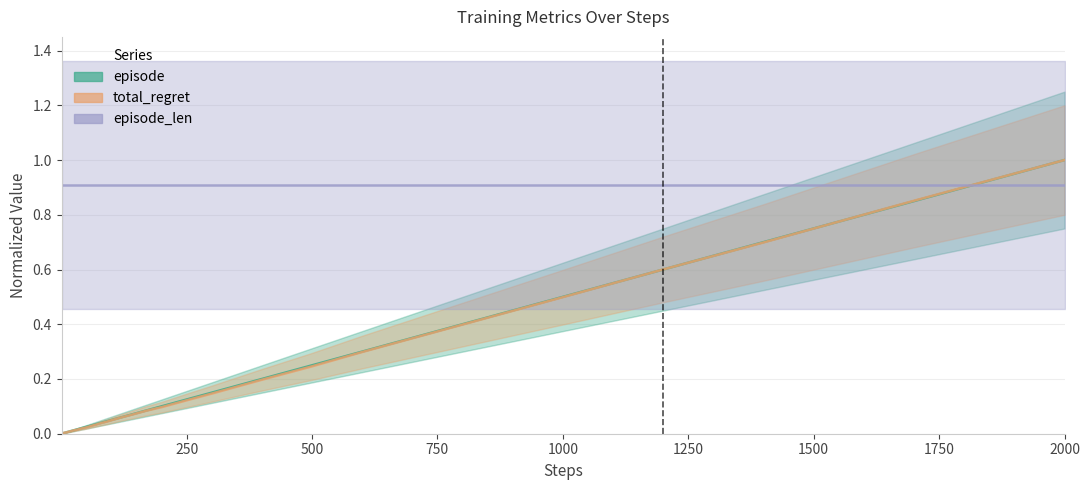

Which series has the widest spread of values?

episode